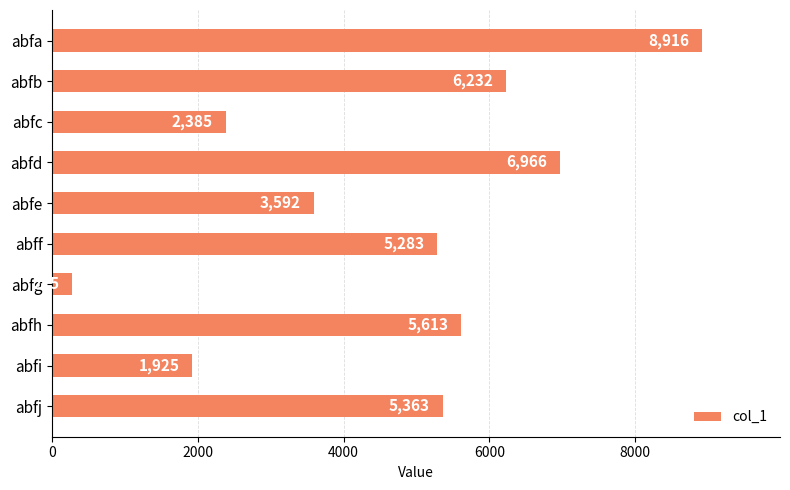

Which label corresponds to the smallest value in the chart?

abfg